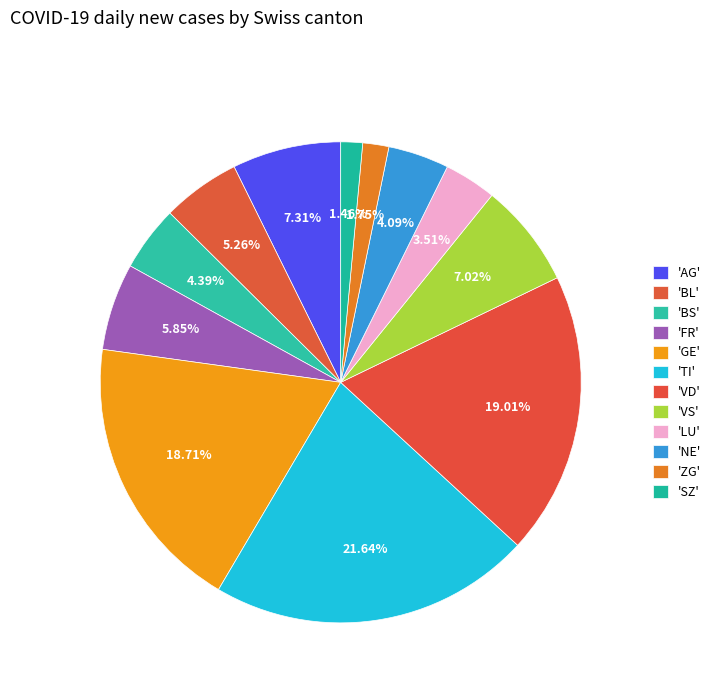

Is there a majority slice in this chart?

No